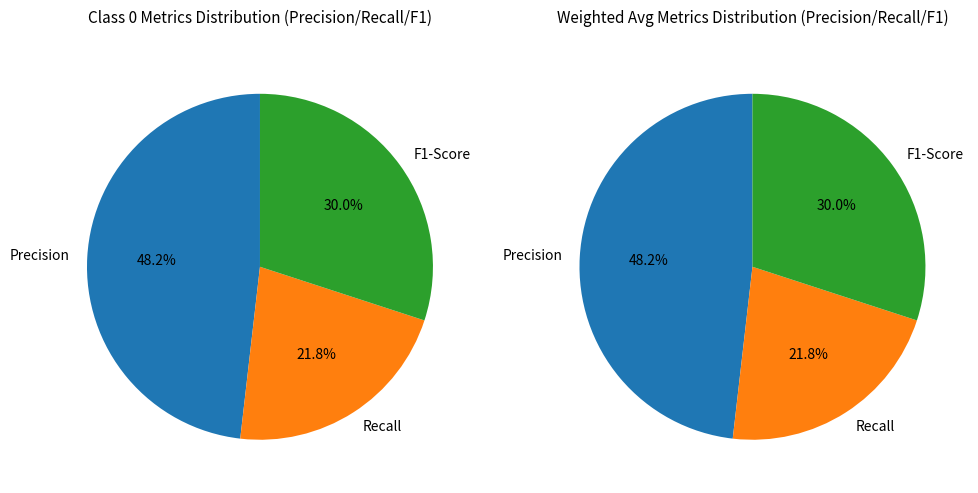

True or false: 1 accounts for 1% of the total.

False